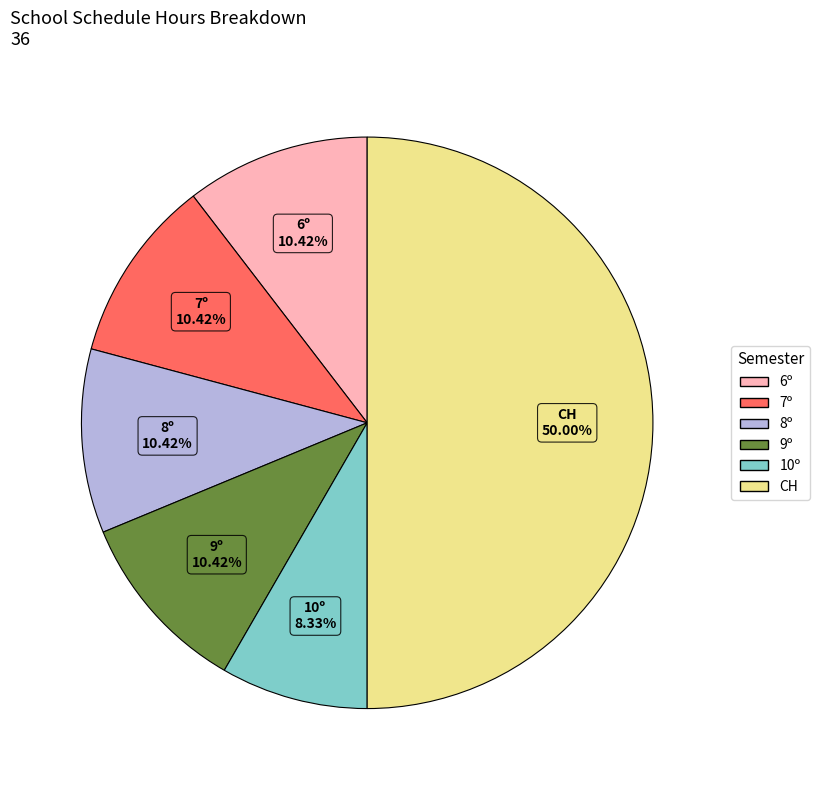

How many slices are in this pie chart?

6